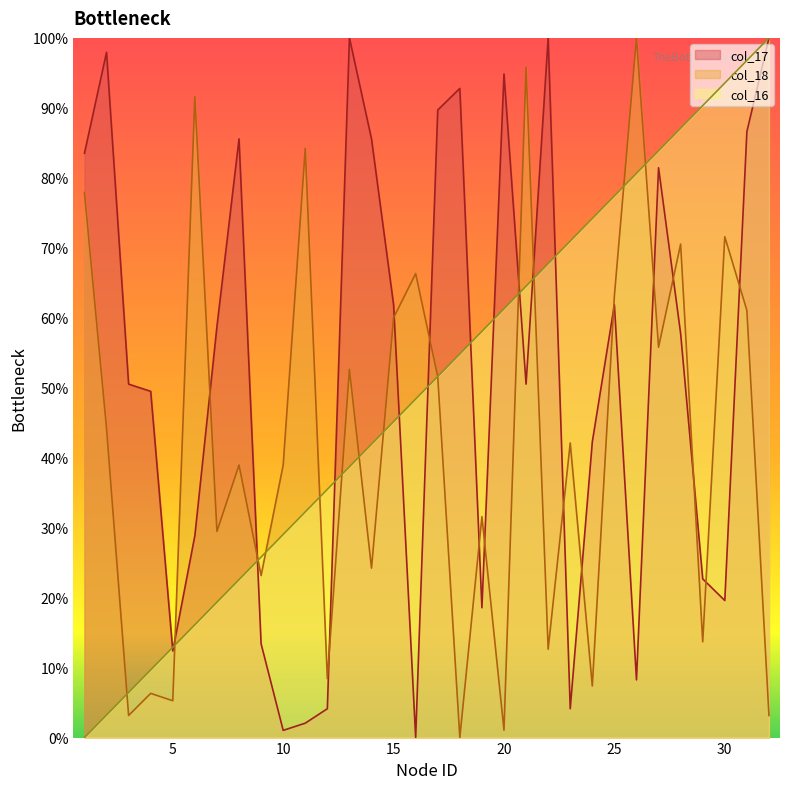

Reading right to left, list all the values displayed in this chart.

col_16: 32=100.0	31=96.8	30=93.5	29=90.3	28=87.1	27=83.9	26=80.6	25=77.4	24=74.2	23=71.0	22=67.7	21=64.5	20=61.3	19=58.1	18=54.8	17=51.6	16=48.4	15=45.2	14=41.9	13=38.7	12=35.5	11=32.3	10=29.0	9=25.8	8=22.6	7=19.4	6=16.1	5=12.9	4=9.7	3=6.5	2=3.2	1=0.0
col_17: 32=100.0	31=86.6	30=19.6	29=22.7	28=57.7	27=81.4	26=8.2	25=61.9	24=42.3	23=4.1	22=100.0	21=50.5	20=94.8	19=18.6	18=92.8	17=89.7	16=0.0	15=61.9	14=85.6	13=100.0	12=4.1	11=2.1	10=1.0	9=13.4	8=85.6	7=58.8	6=28.9	5=12.4	4=49.5	3=50.5	2=97.9	1=83.5
col_18: 32=3.2	31=61.1	30=71.6	29=13.7	28=70.5	27=55.8	26=100.0	25=63.2	24=7.4	23=42.1	22=12.6	21=95.8	20=1.1	19=31.6	18=0.0	17=51.6	16=66.3	15=60.0	14=24.2	13=52.6	12=8.4	11=84.2	10=38.9	9=23.2	8=38.9	7=29.5	6=91.6	5=5.3	4=6.3	3=3.2	2=44.2	1=77.9